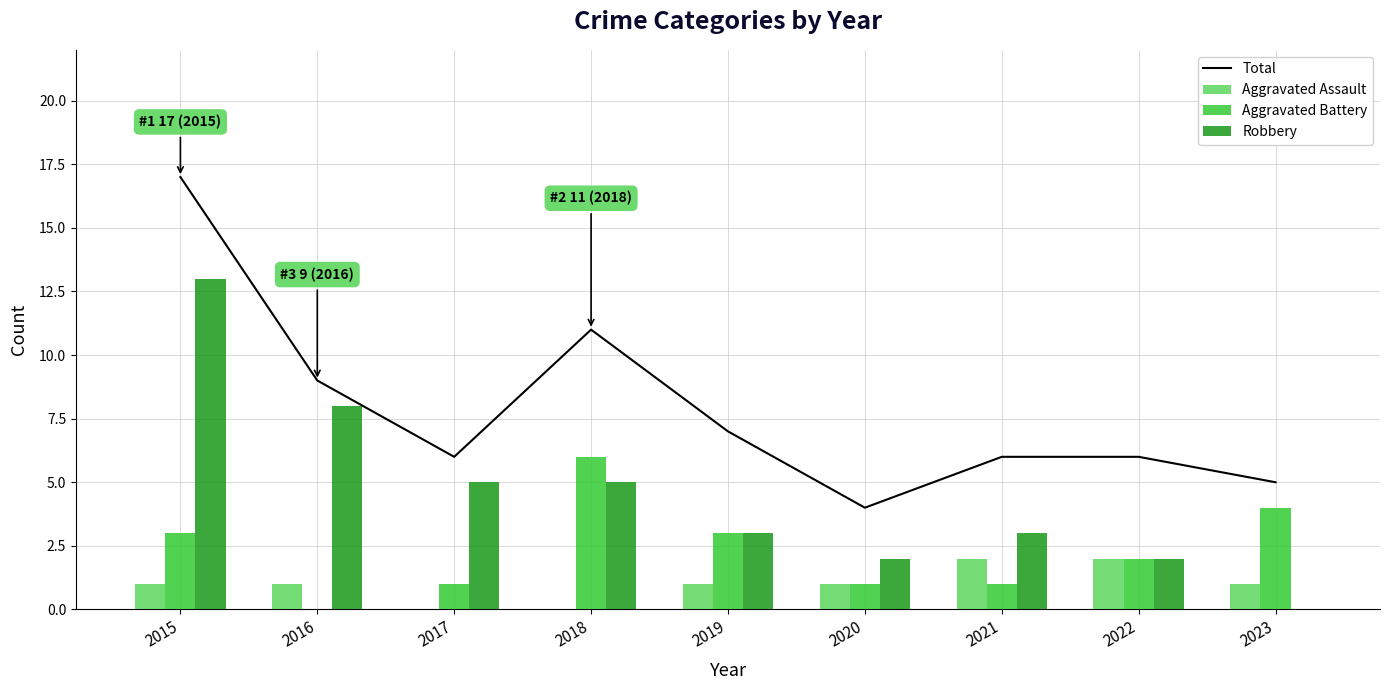

At which label does Aggravated Assault first exceed 1?

2021